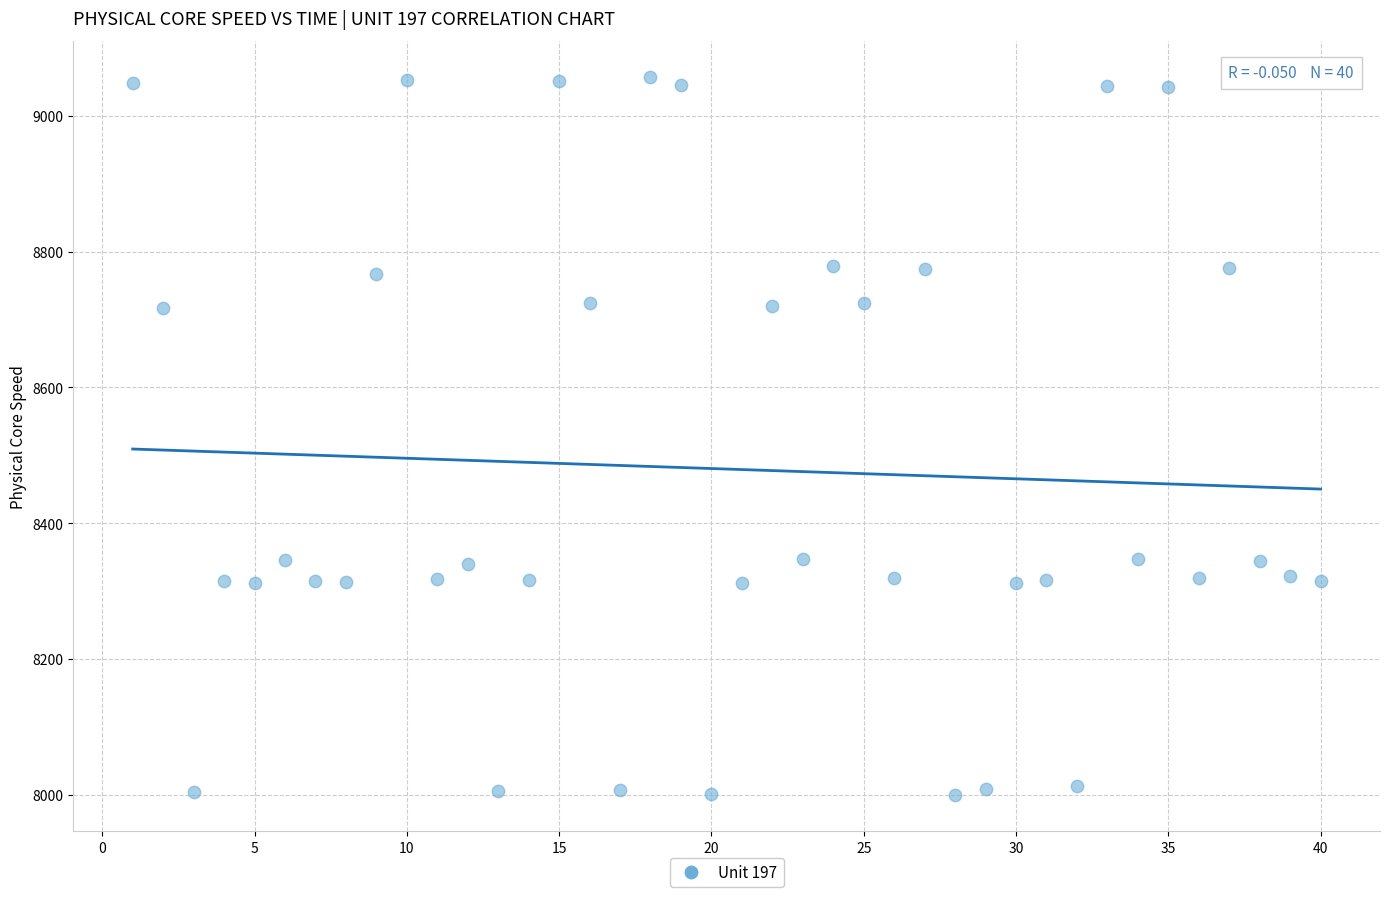

What is the range of Y values (max minus min)?

1058.1